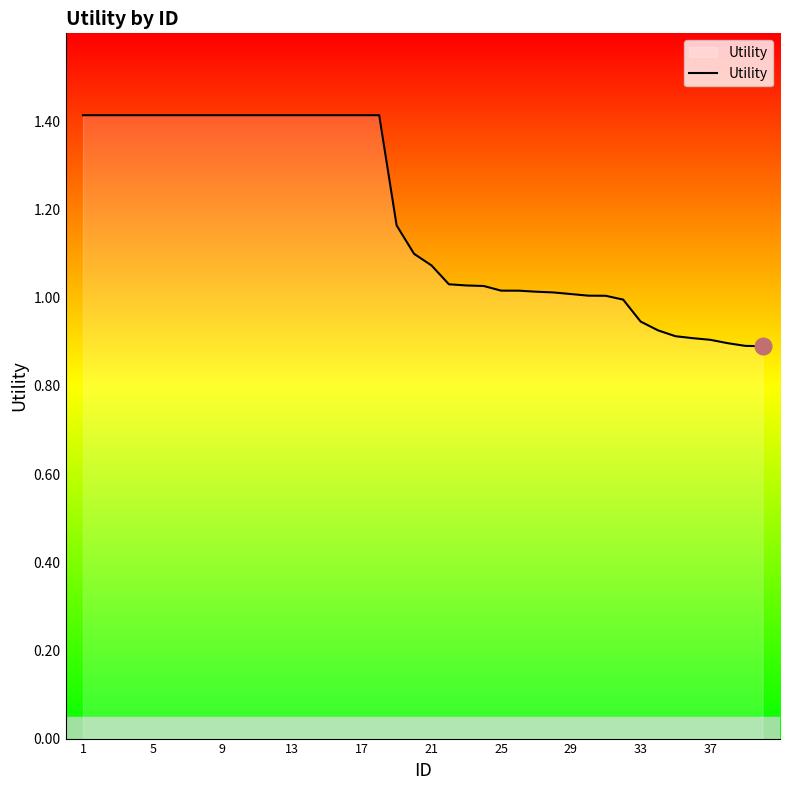

How many lines are shown in the chart?

1